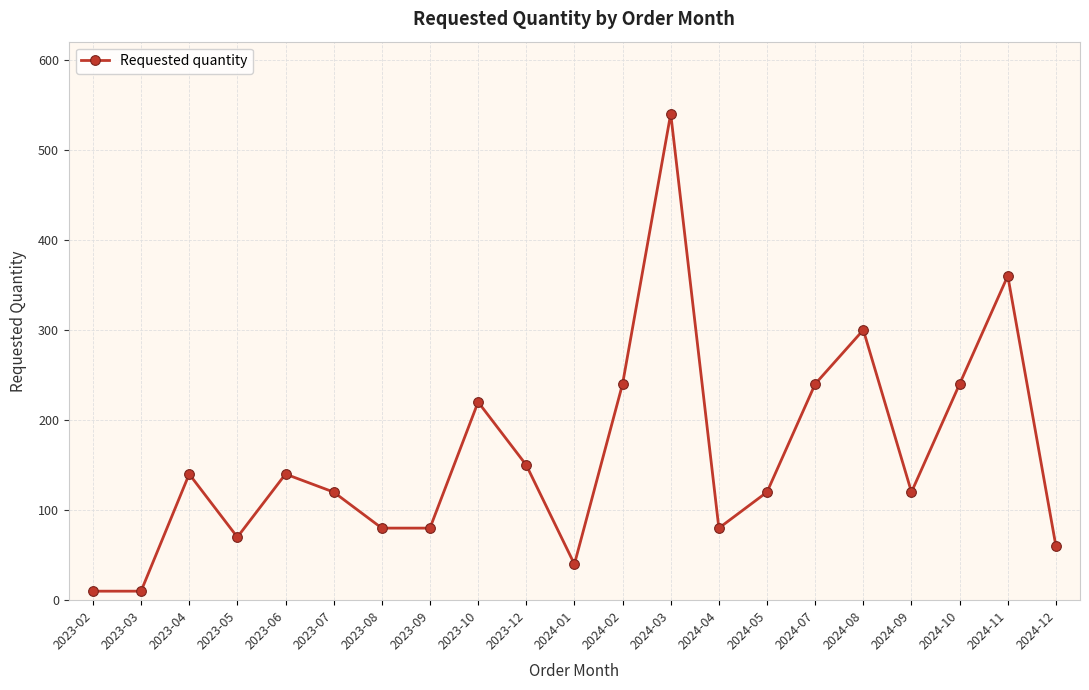

Which category has the highest value across all series?

2024-03